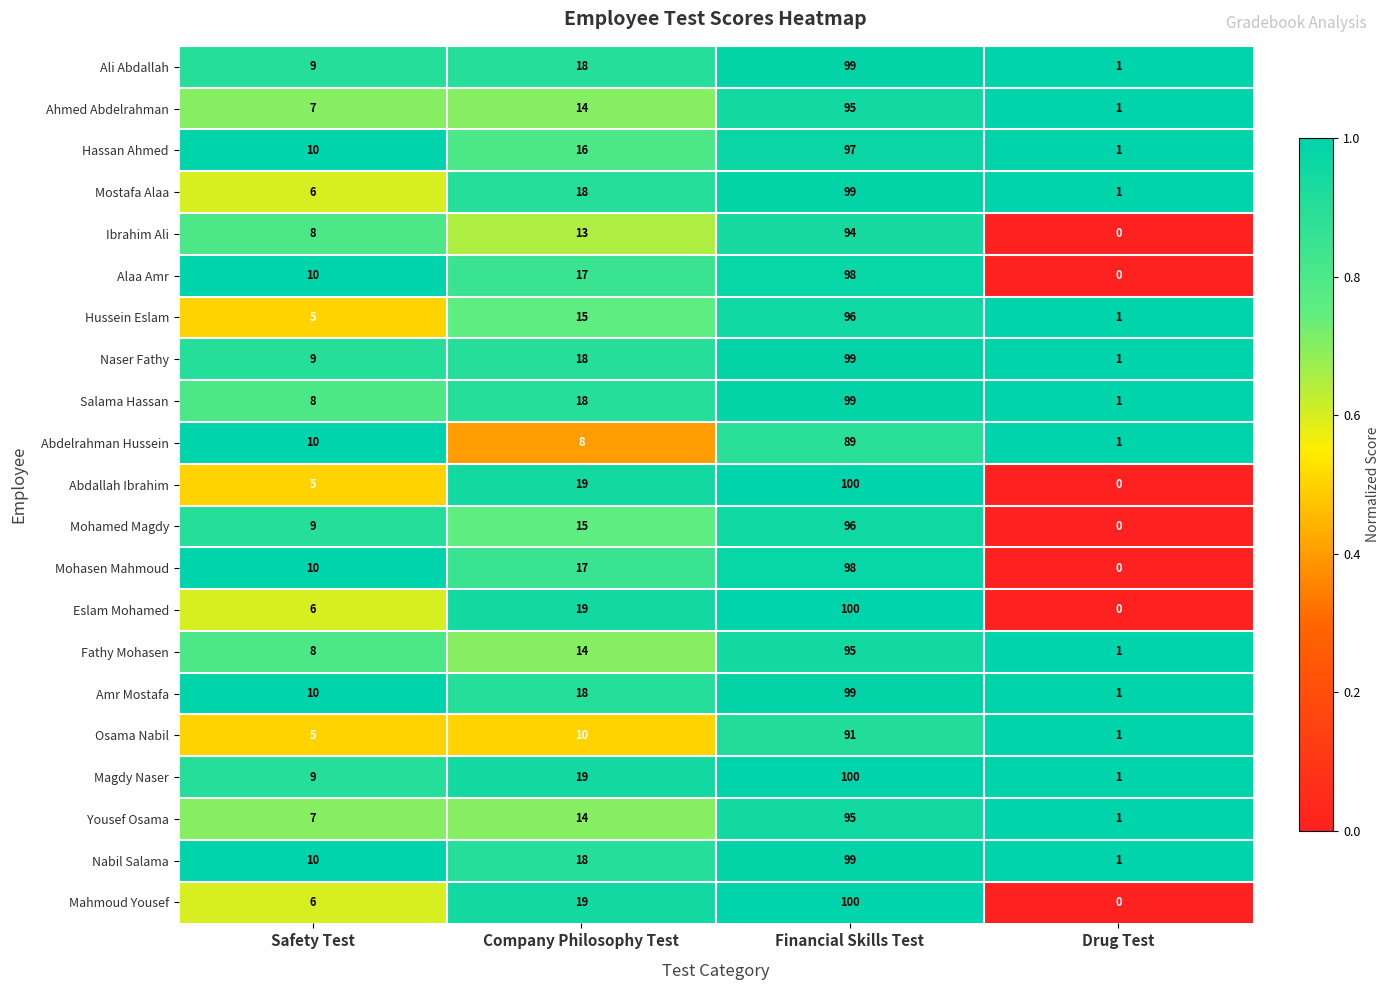

What is the difference between the highest and lowest values at Financial Skills Test?

11